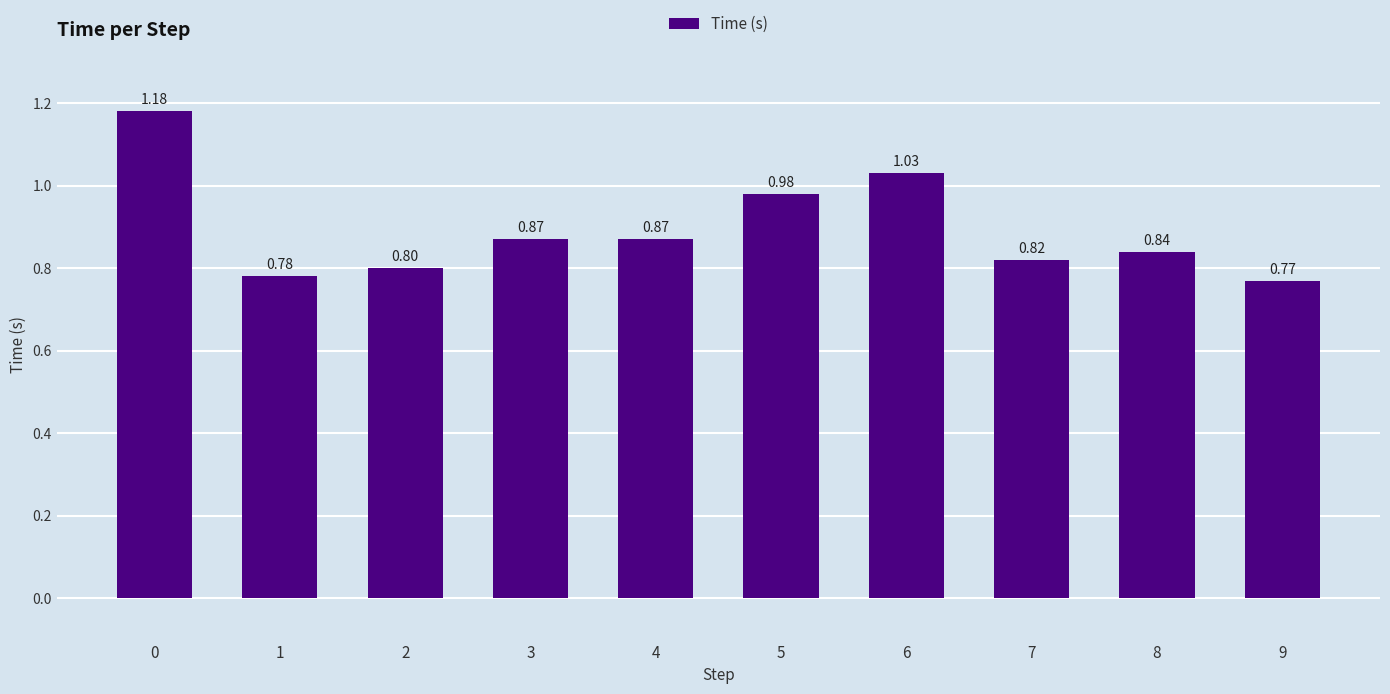

What is the change in value from 2 to 6?

+0.2